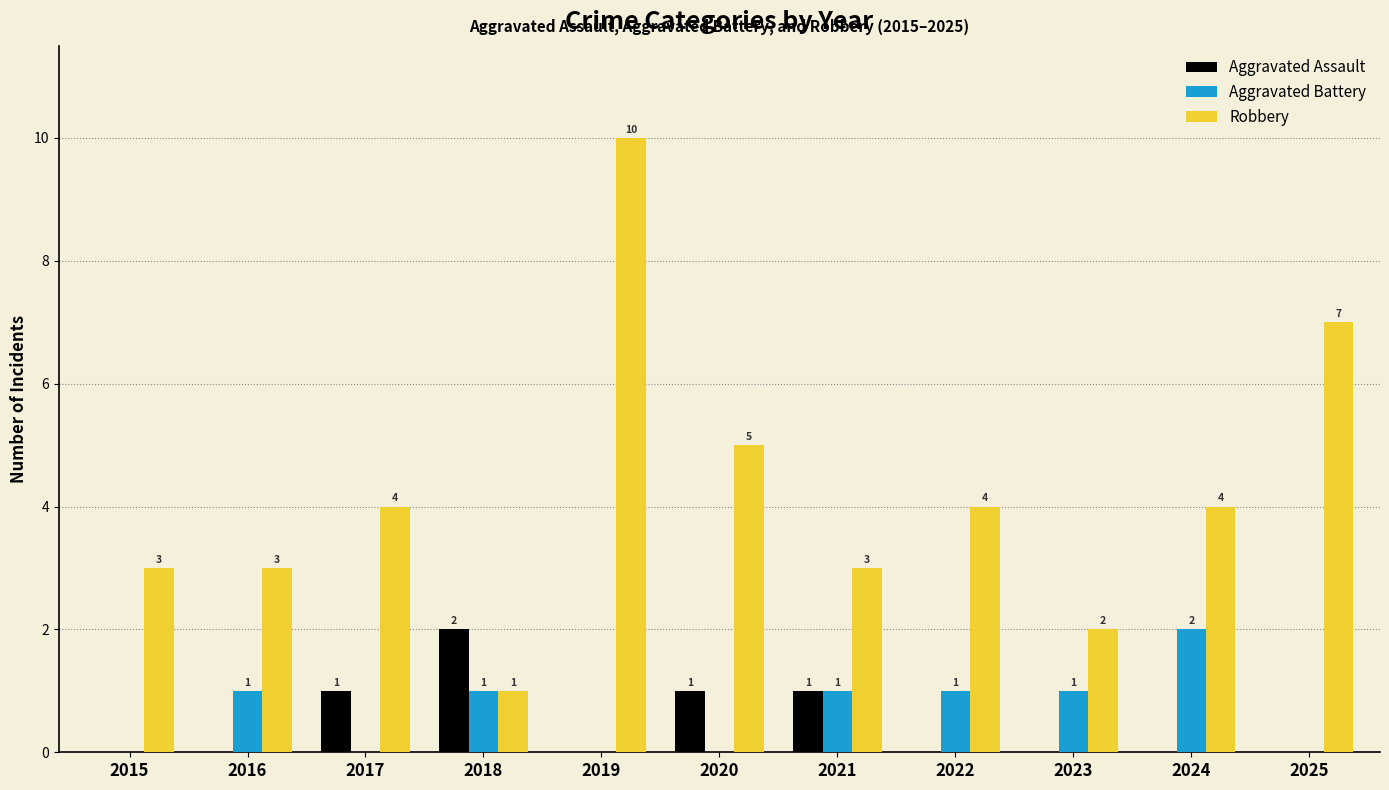

Reading right to left, extract all data points from this chart.

Aggravated Assault: 2025=0	2024=0	2023=0	2022=0	2021=1	2020=1	2019=0	2018=2	2017=1	2016=0	2015=0
Aggravated Battery: 2025=0	2024=2	2023=1	2022=1	2021=1	2020=0	2019=0	2018=1	2017=0	2016=1	2015=0
Robbery: 2025=7	2024=4	2023=2	2022=4	2021=3	2020=5	2019=10	2018=1	2017=4	2016=3	2015=3